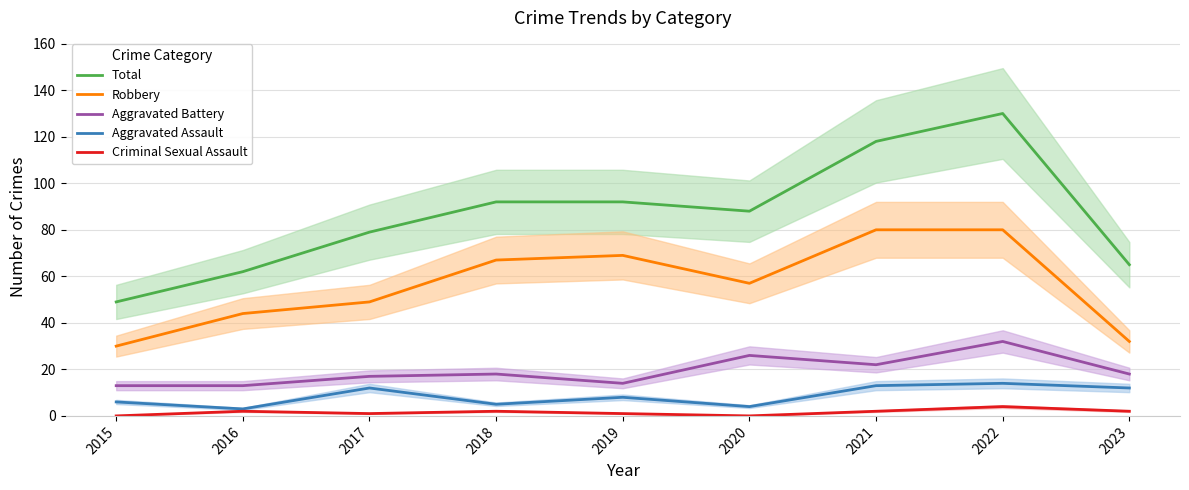

What is the spread (max minus min) of values at 2023?

63